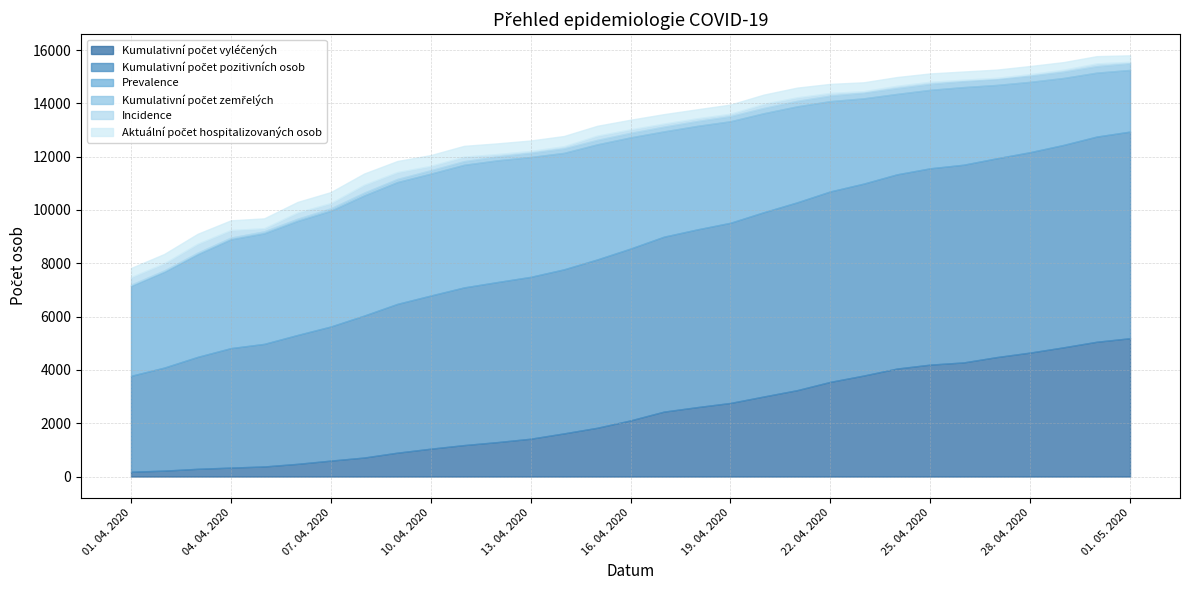

Rank the series at 21. 04. 2020 from lowest to highest value.

Incidence, Kumulativní počet zemřelých, Aktuální počet hospitalizovaných osob, Kumulativní počet vyléčených, Prevalence, Kumulativní počet pozitivních osob